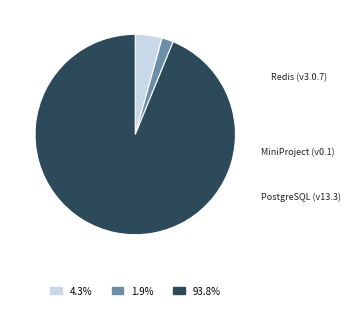

Count the number of slices in the pie.

3